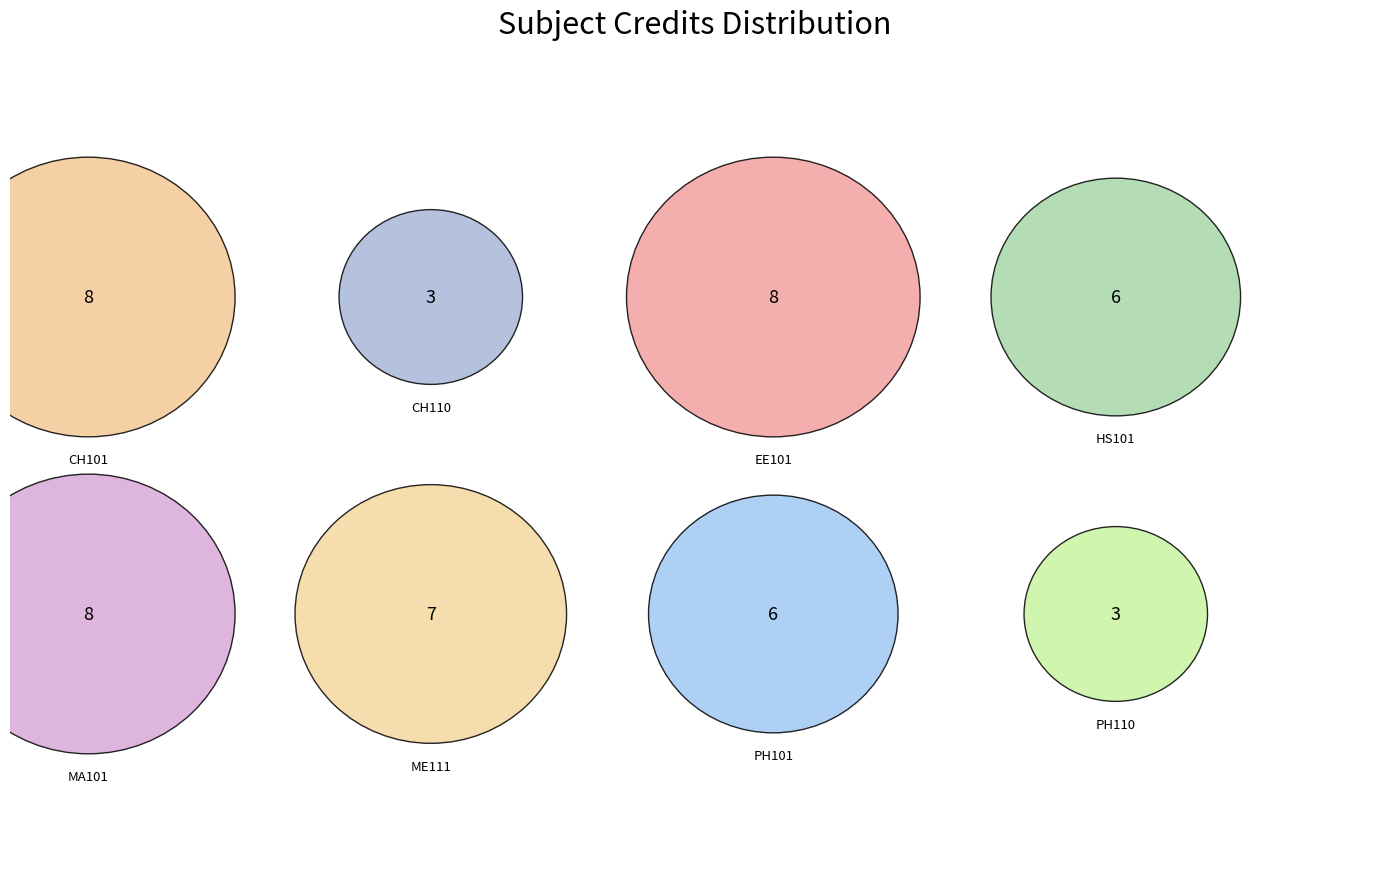

To the nearest percent, what is the difference between the Chemistry Laboratory and Engineering Drawing slice percentages?

8%